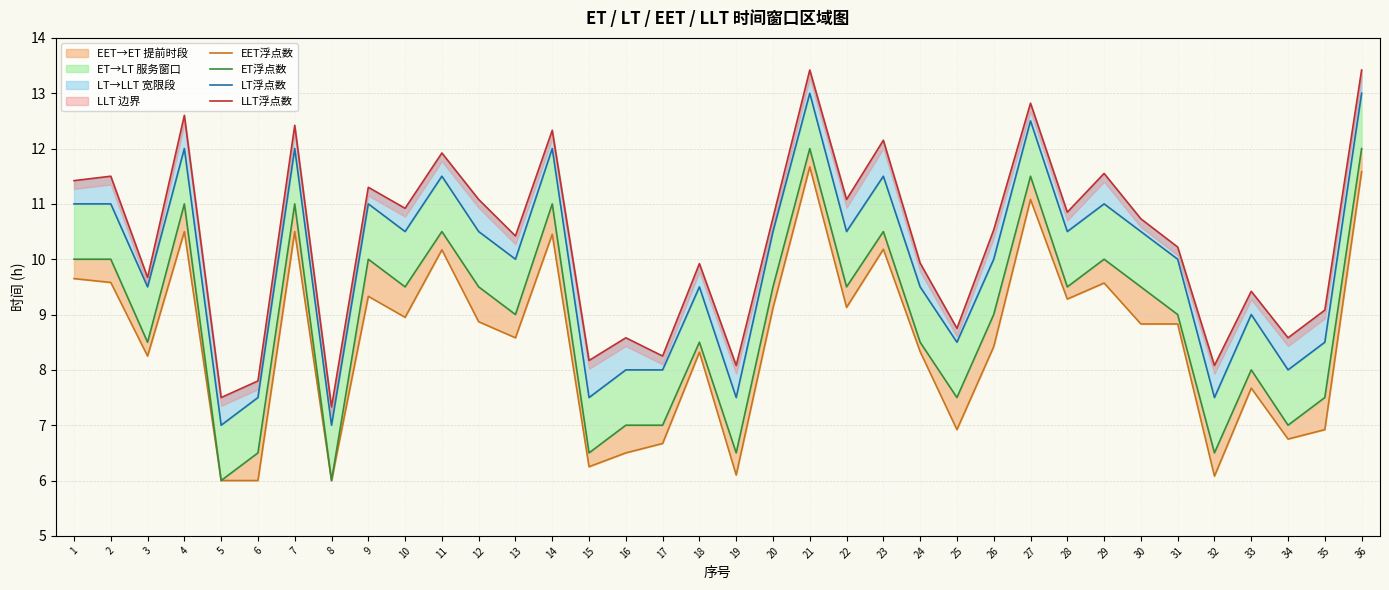

Which label corresponds to the smallest value in the chart?

5